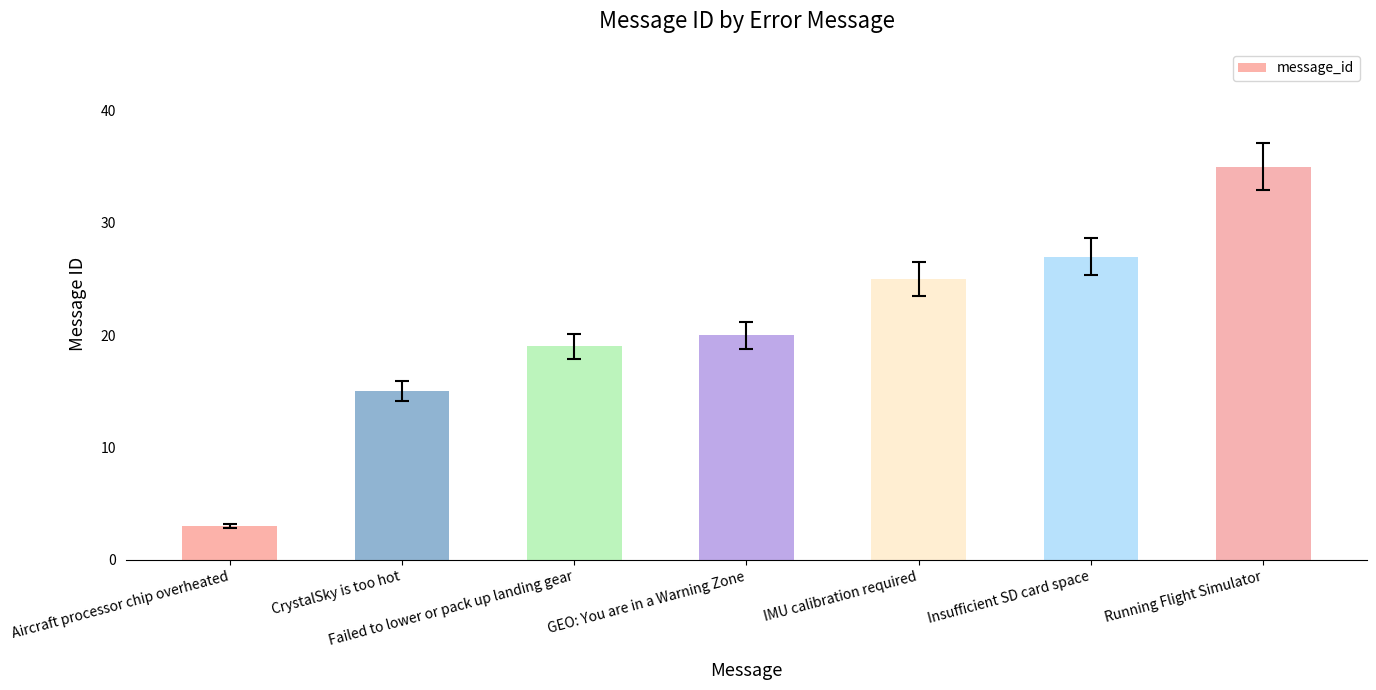

Between Insufficient SD card space and Aircraft processor chip overheated, which is larger?

Insufficient SD card space